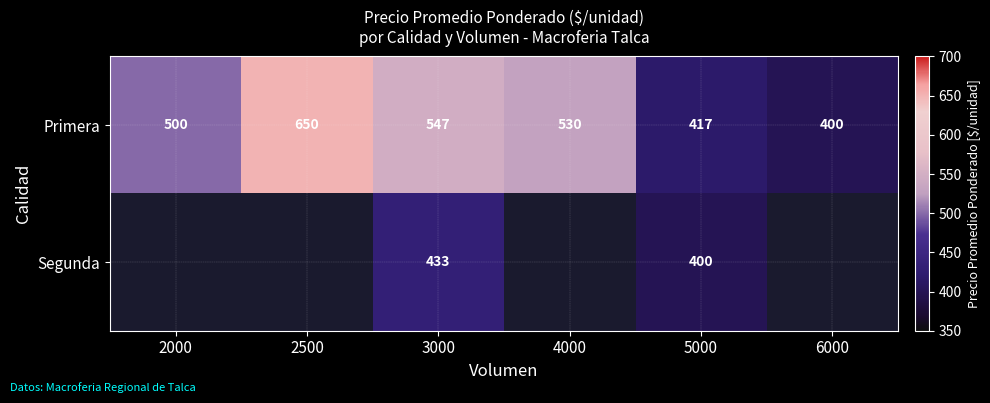

Which category has the lowest value in the Primera series?

6000